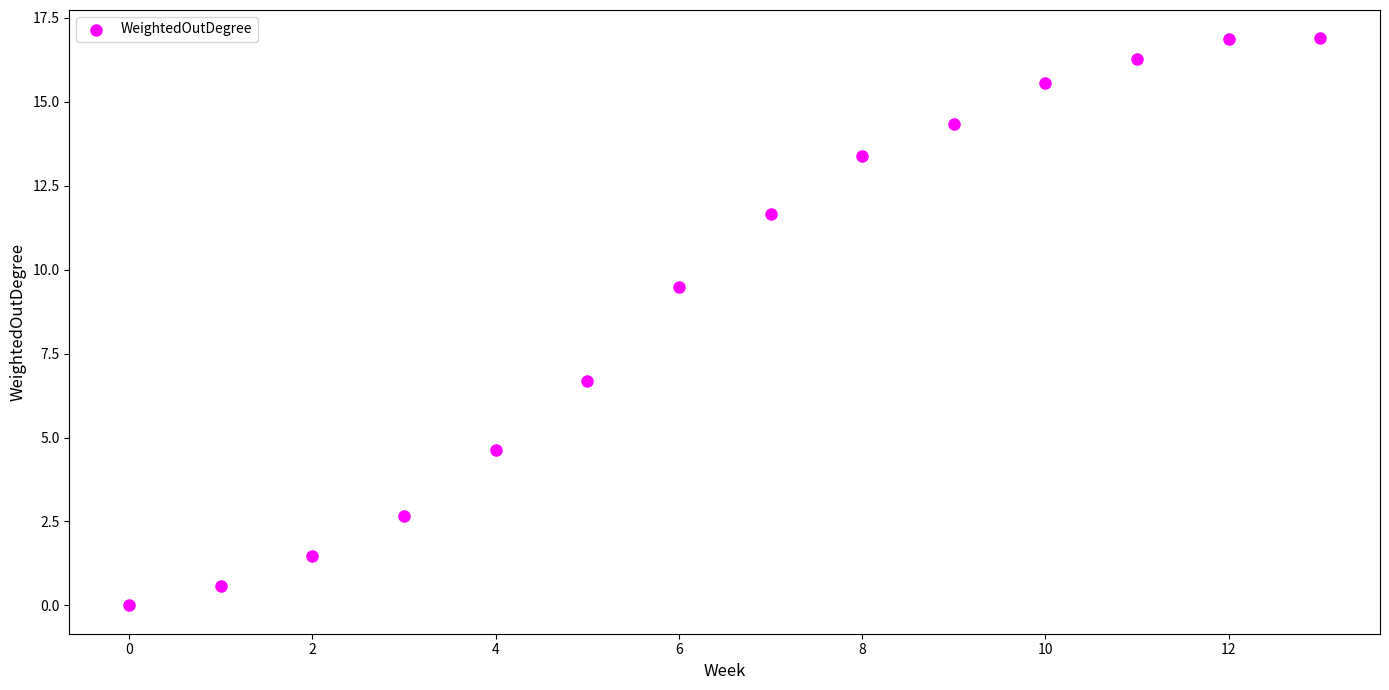

What is the range of Y values (max minus min)?

16.9